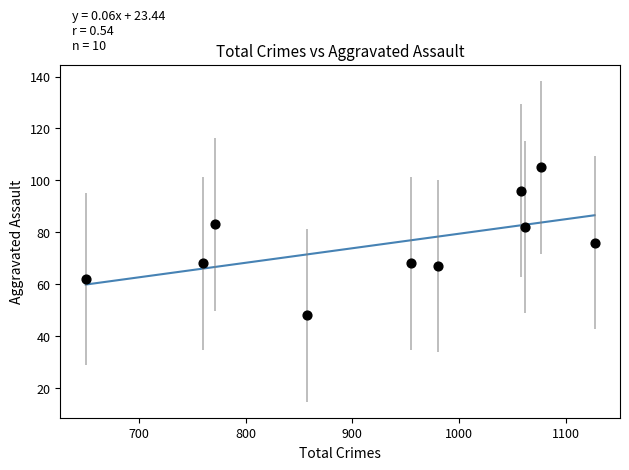

What is the average X value?

930